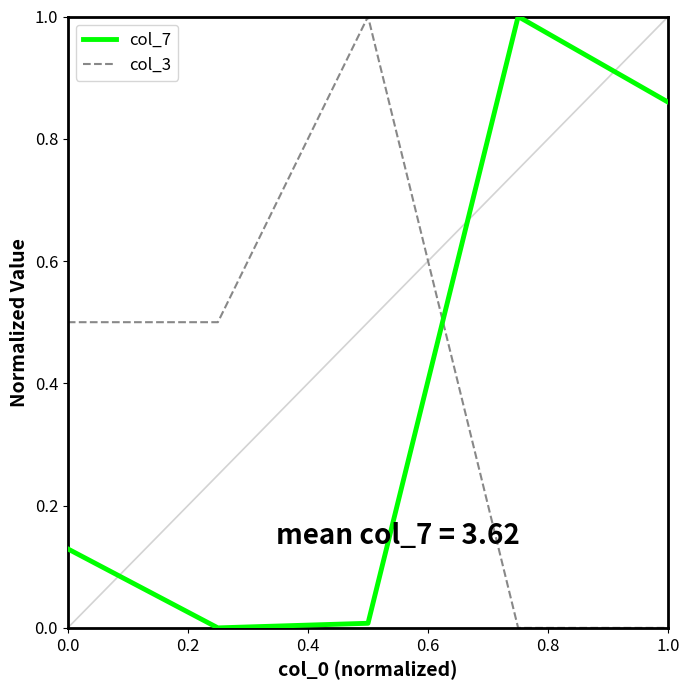

What is the average value of the col_3 series?

0.4